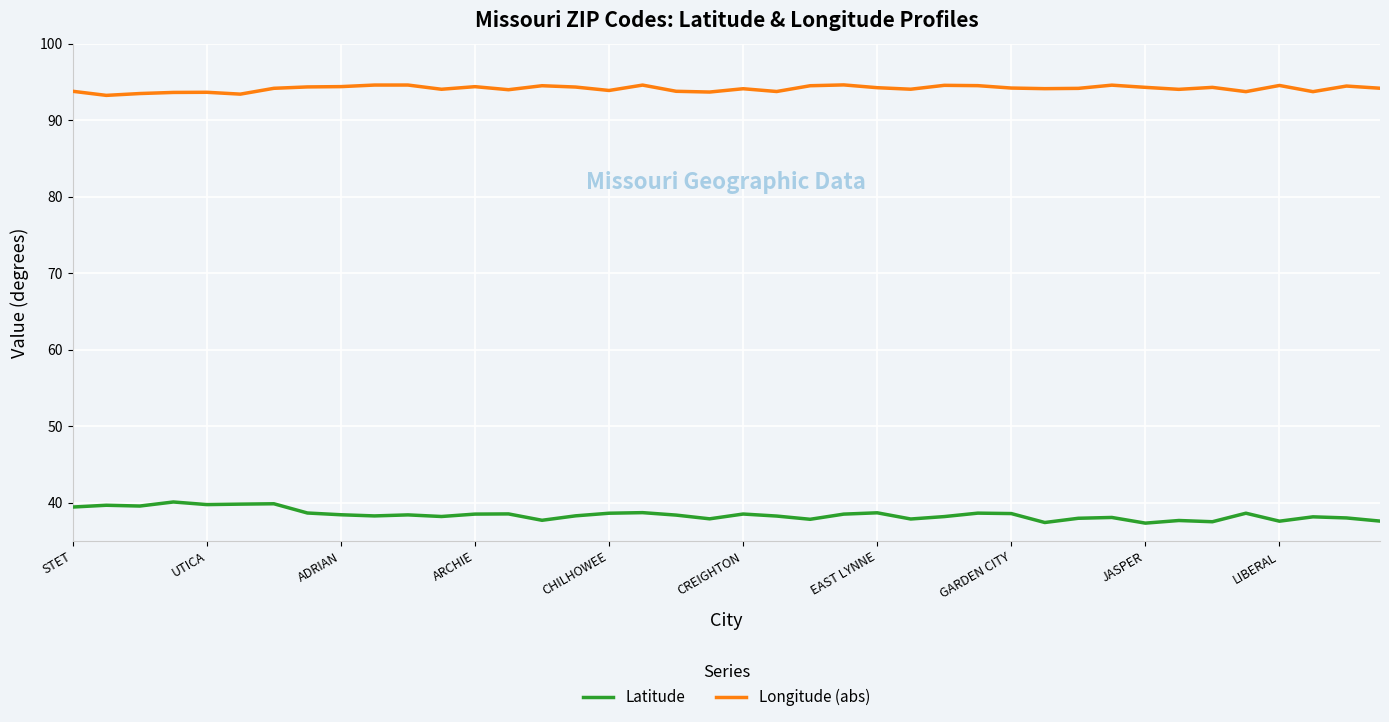

True or false: Longitude (abs) and Latitude cross at least once.

False